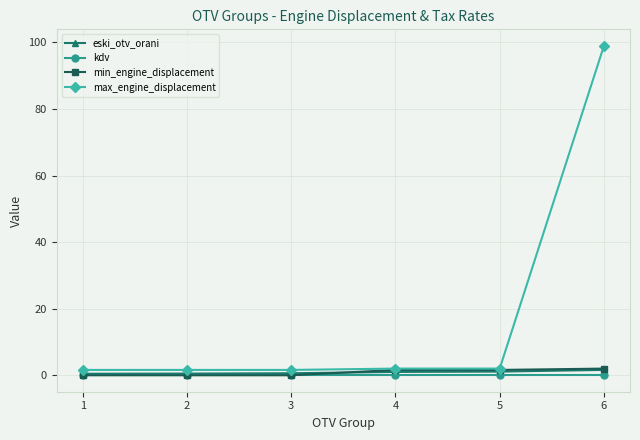

Between 1 and 6, which series saw the biggest shift?

max_engine_displacement